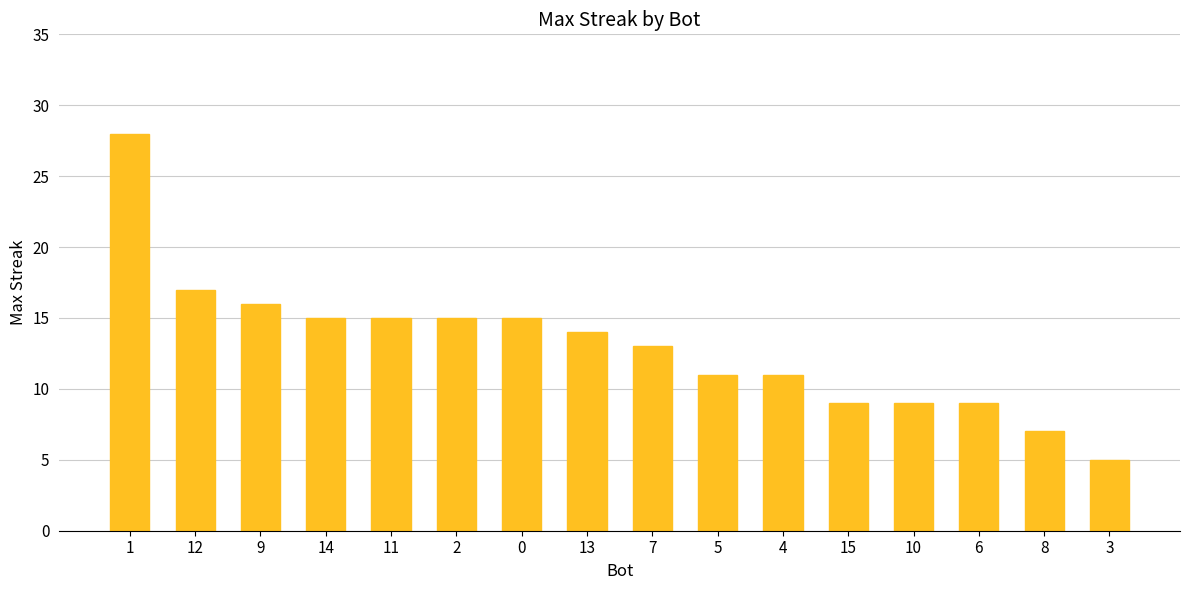

What is the sum of the values at 0 and 5?

26